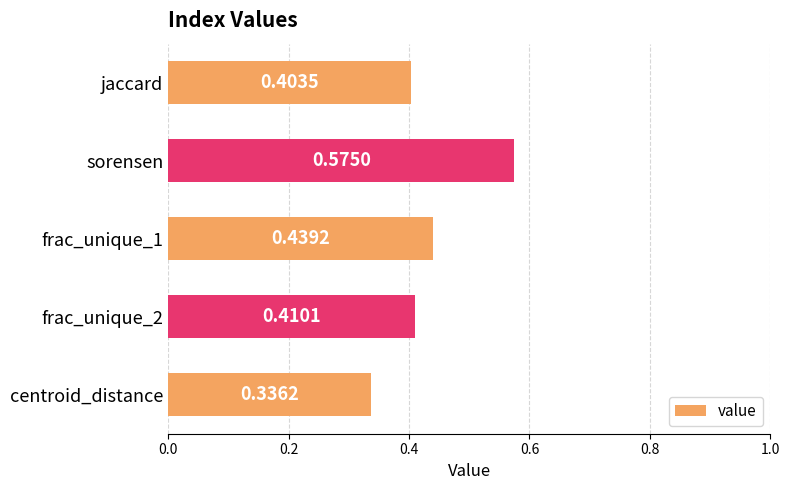

What is the label of the 5th bar from the bottom?

jaccard